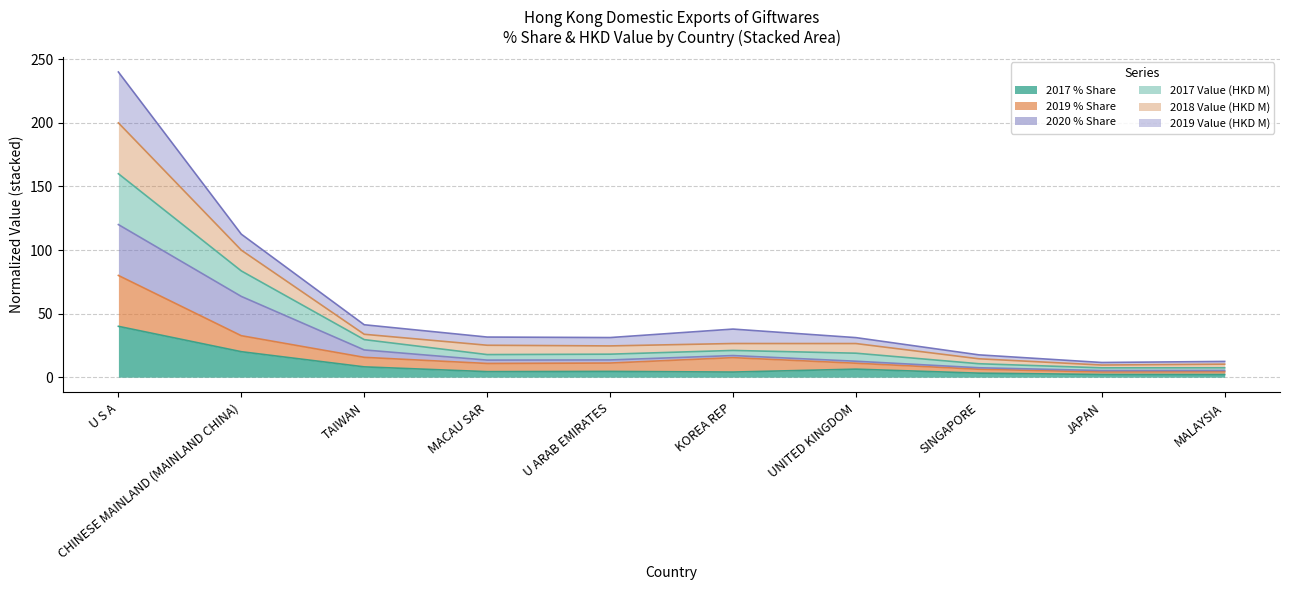

At which label does 2017 % Share reach its peak?

U S A